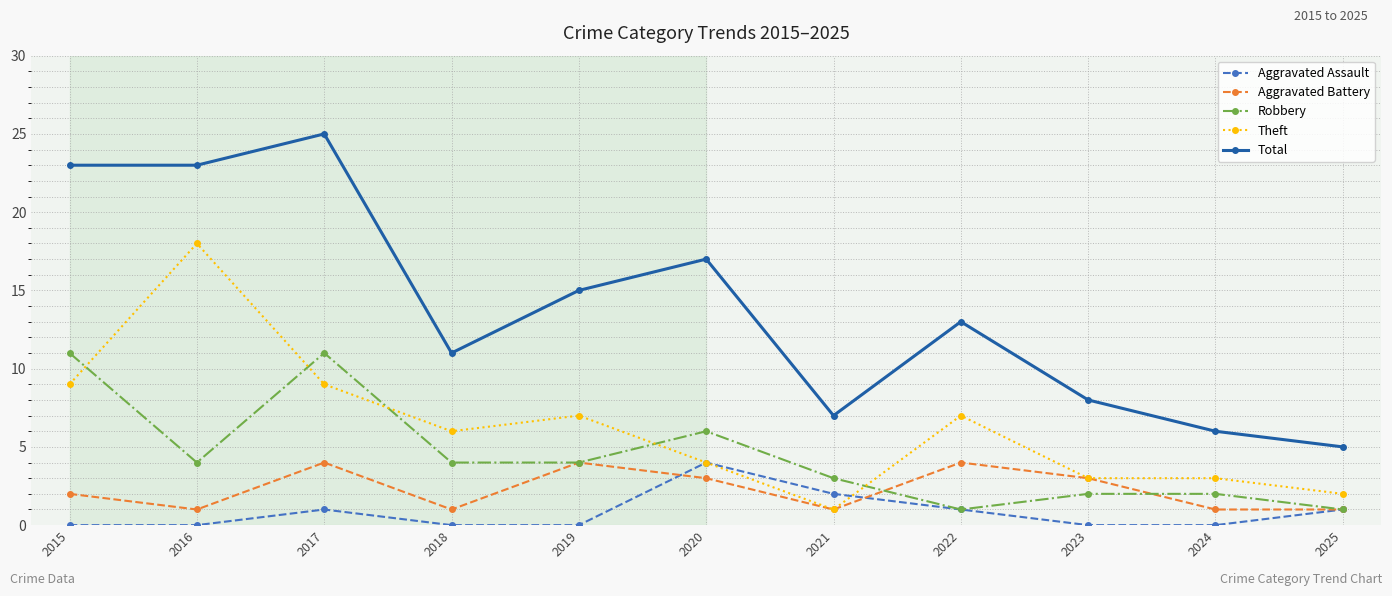

What is the difference between the second highest and second lowest values in the Aggravated Assault series?

2